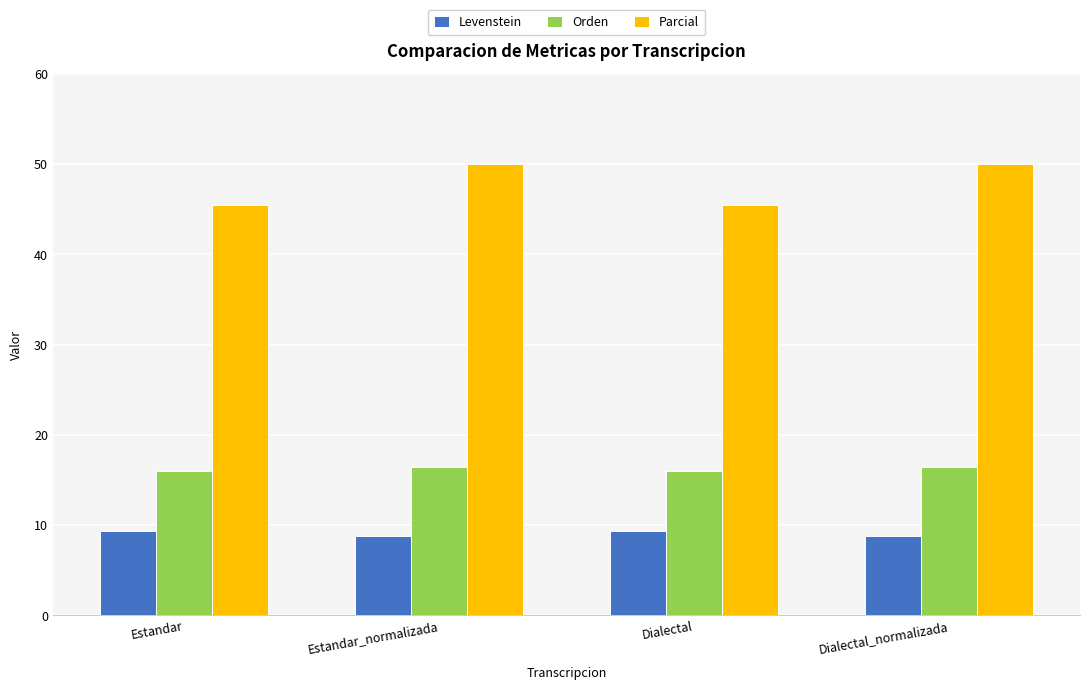

List the series in order of their overall mean, highest first.

Parcial, Orden, Levenstein